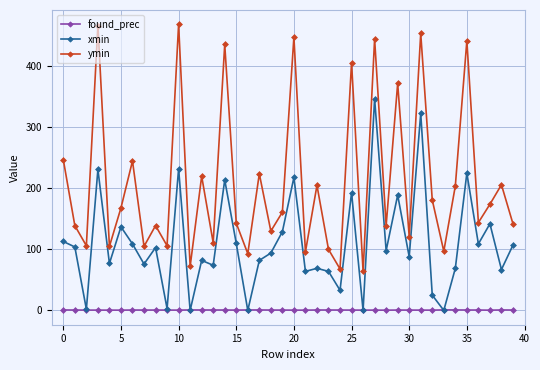

In found_prec, how many points are higher than both neighbors (excluding endpoints)?

7